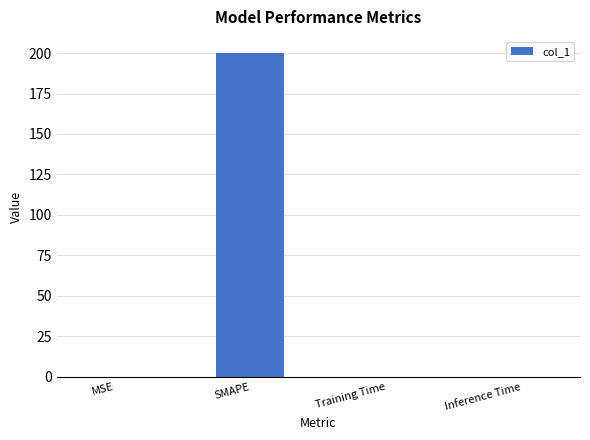

What value does the data have at SMAPE?

200.0